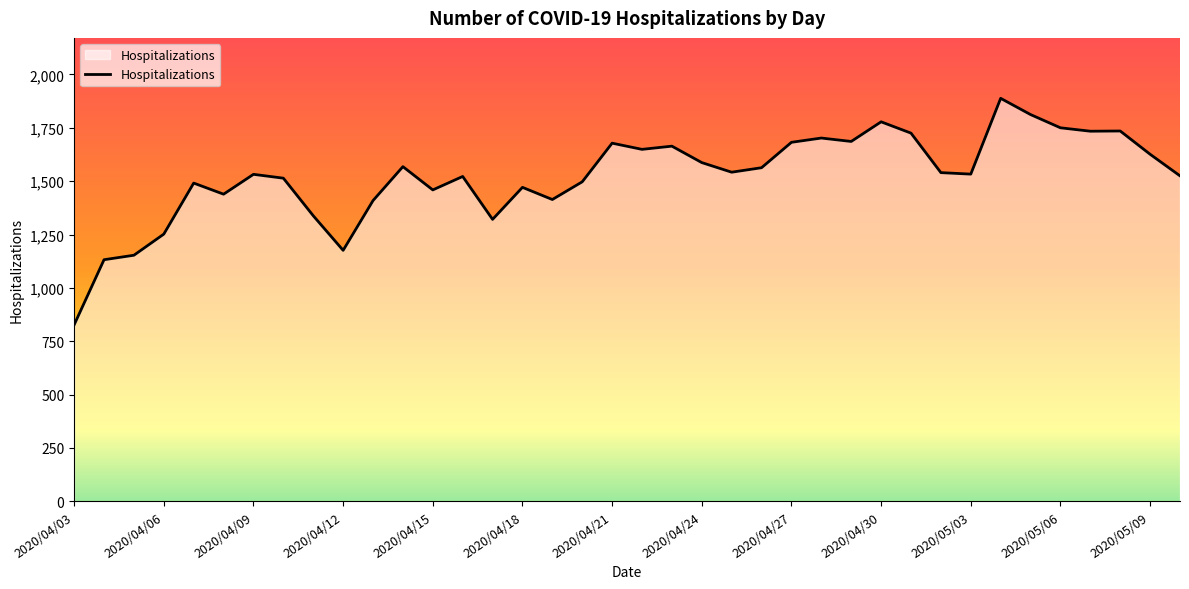

What is the difference between the maximum and minimum values?

1061